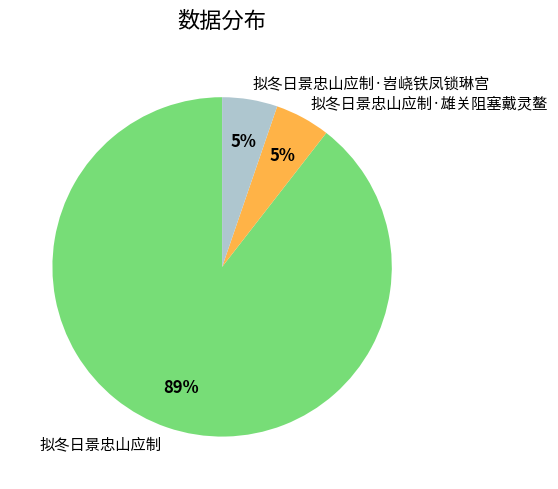

Which slice represents more than half of the pie?

拟冬日景忠山应制